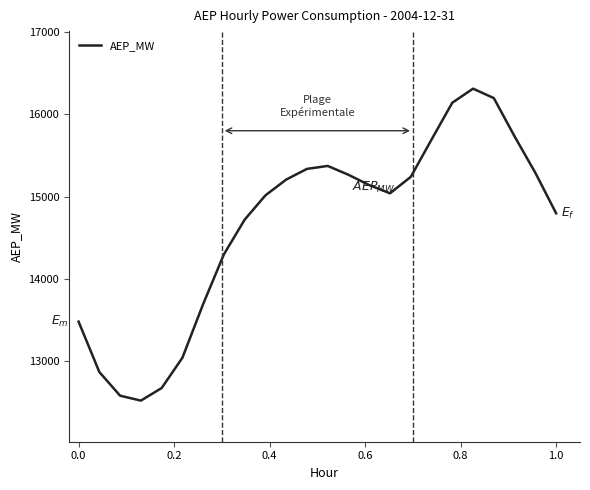

How many interior local valleys (lower than both neighbors) does the data have?

2